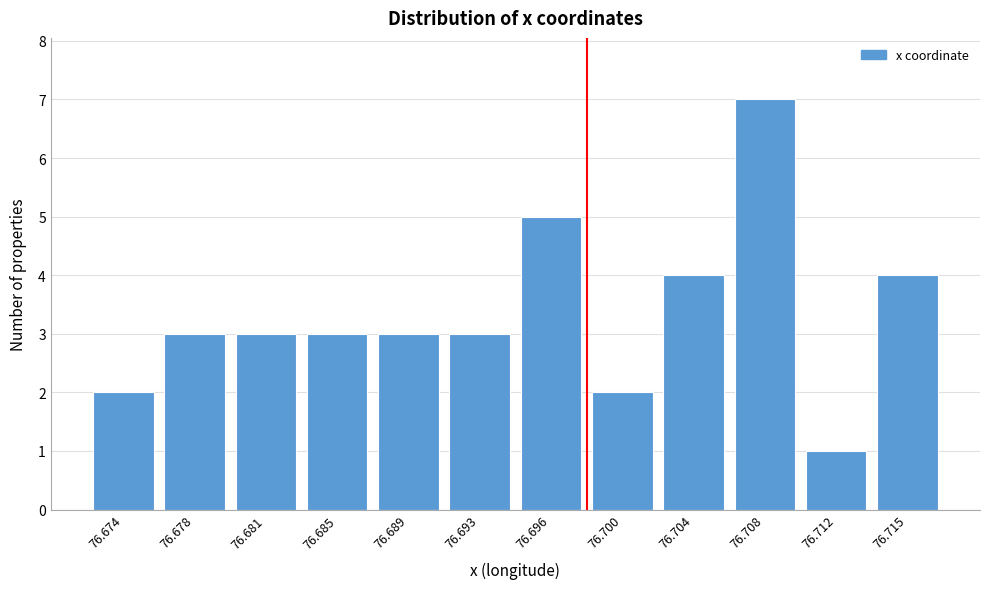

Reading left to right, extract all data points from this chart.

2	3	3	3	3	3	5	2	4	7	1	4